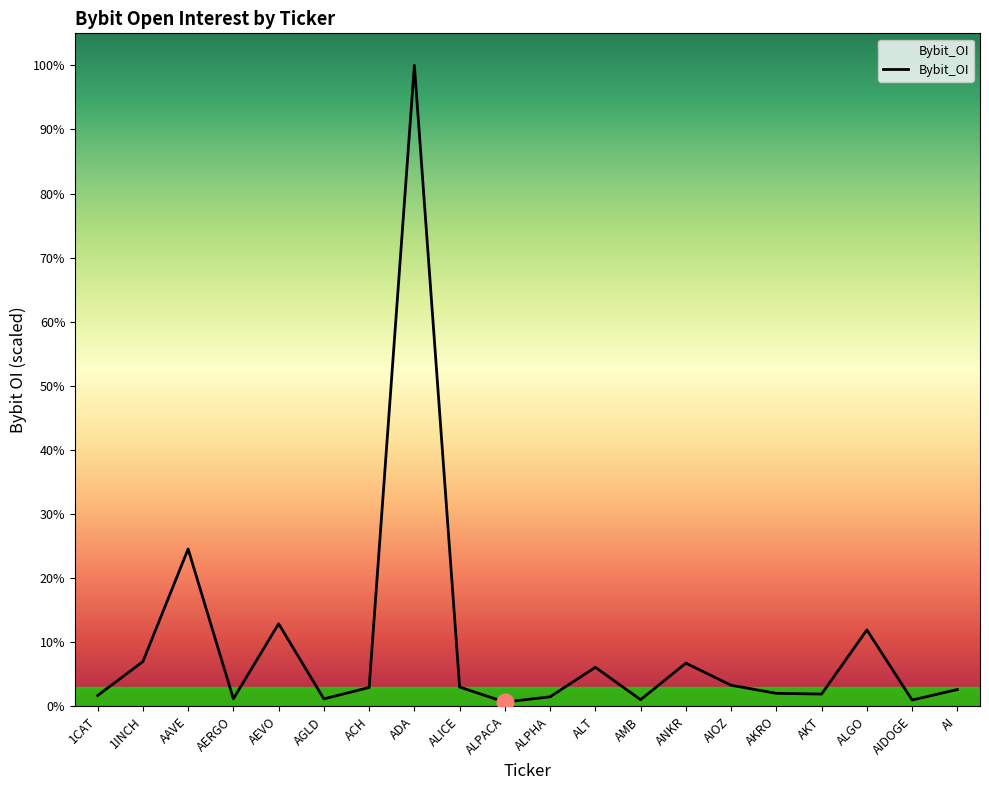

How many interior local peaks (higher than both neighbors) does the data have?

6